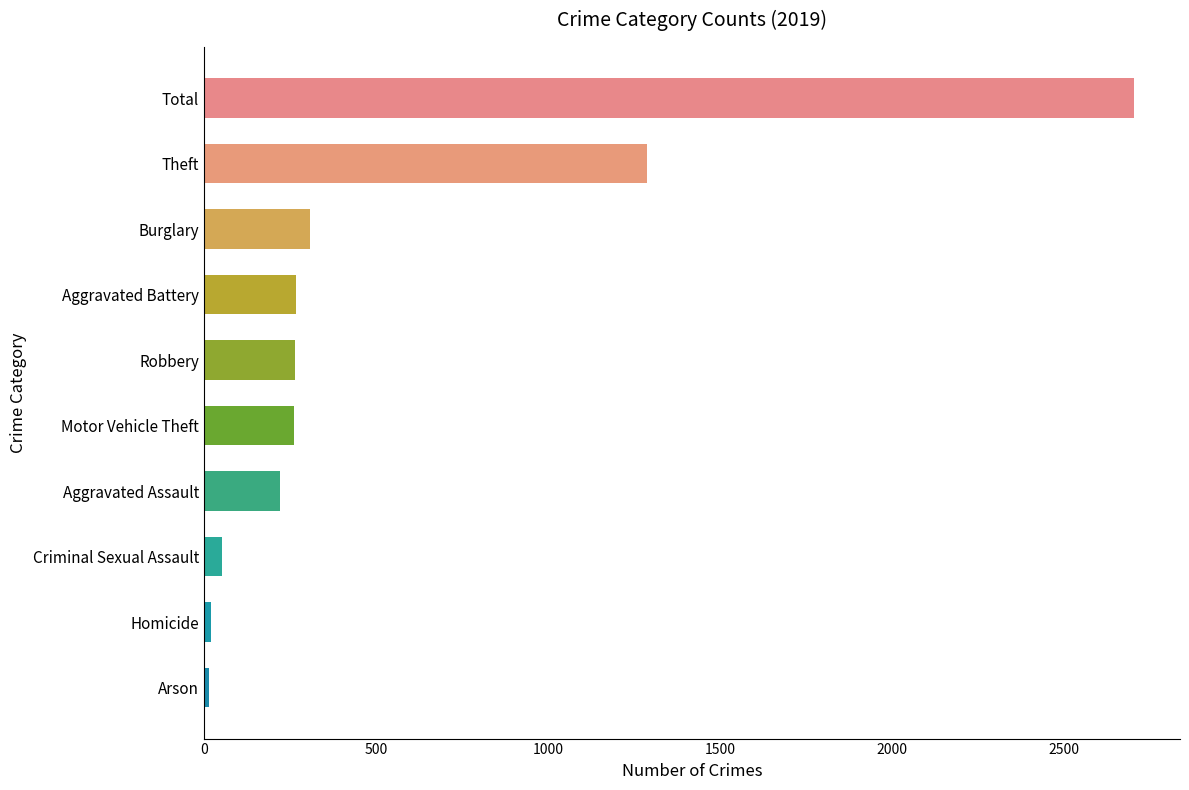

Does the chart contain any negative values?

No